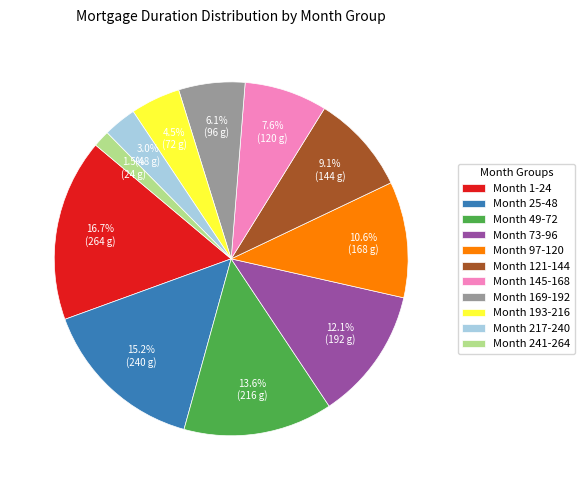

To the nearest percent, what is the average slice percentage?

9%